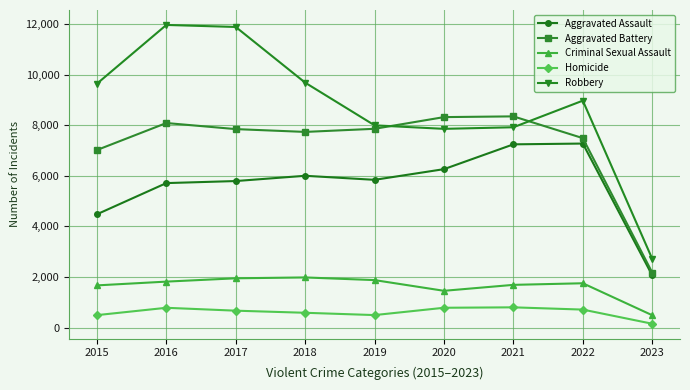

True or false: Homicide and Criminal Sexual Assault cross at least once.

False